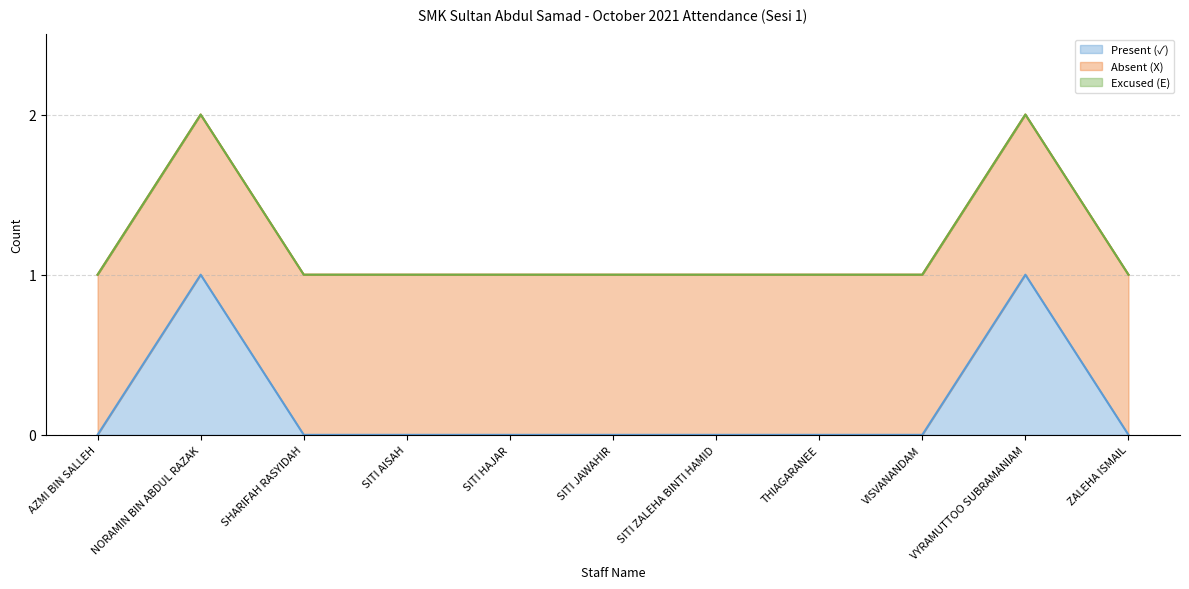

Is it true that Present (✓) equals 0 at SHARIFAH RASYIDAH?

True